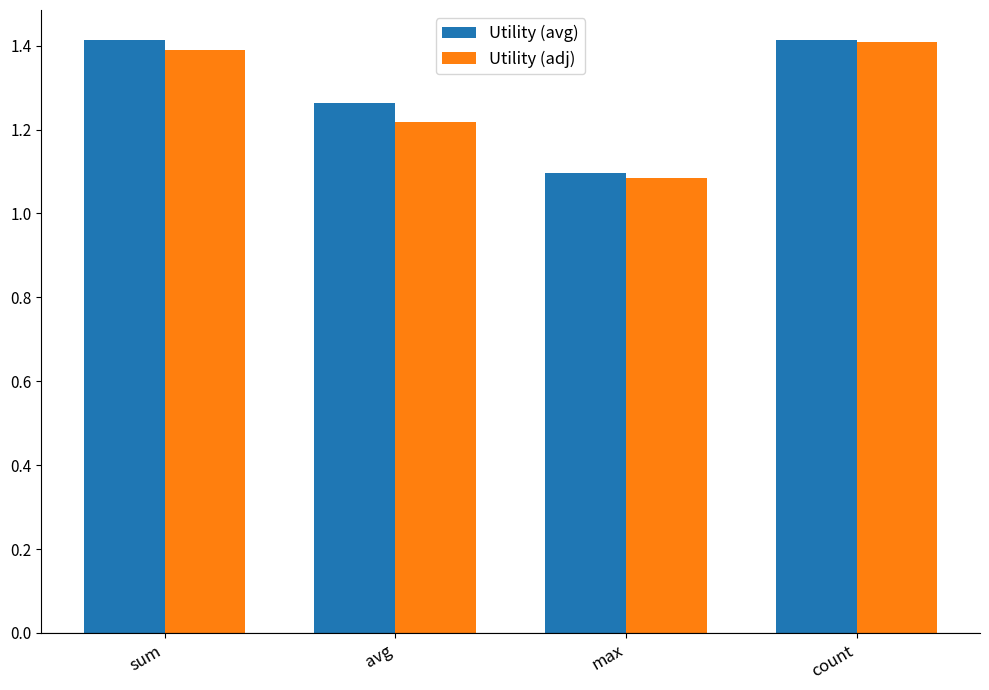

At which label is Utility (adj) closest to 1?

max